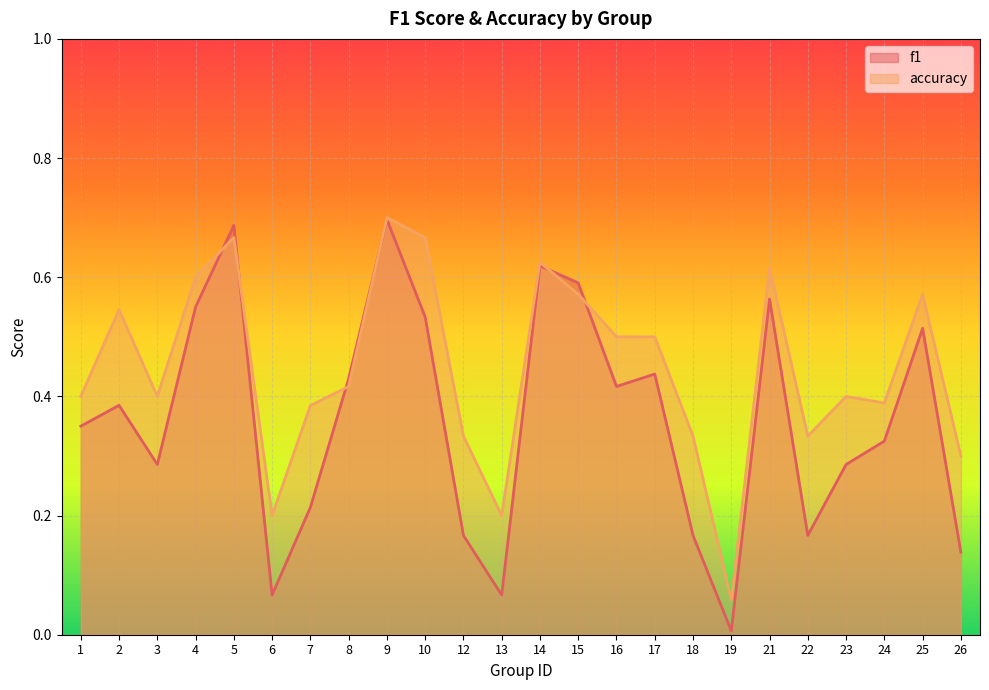

At which label is f1 closest to 0?

19